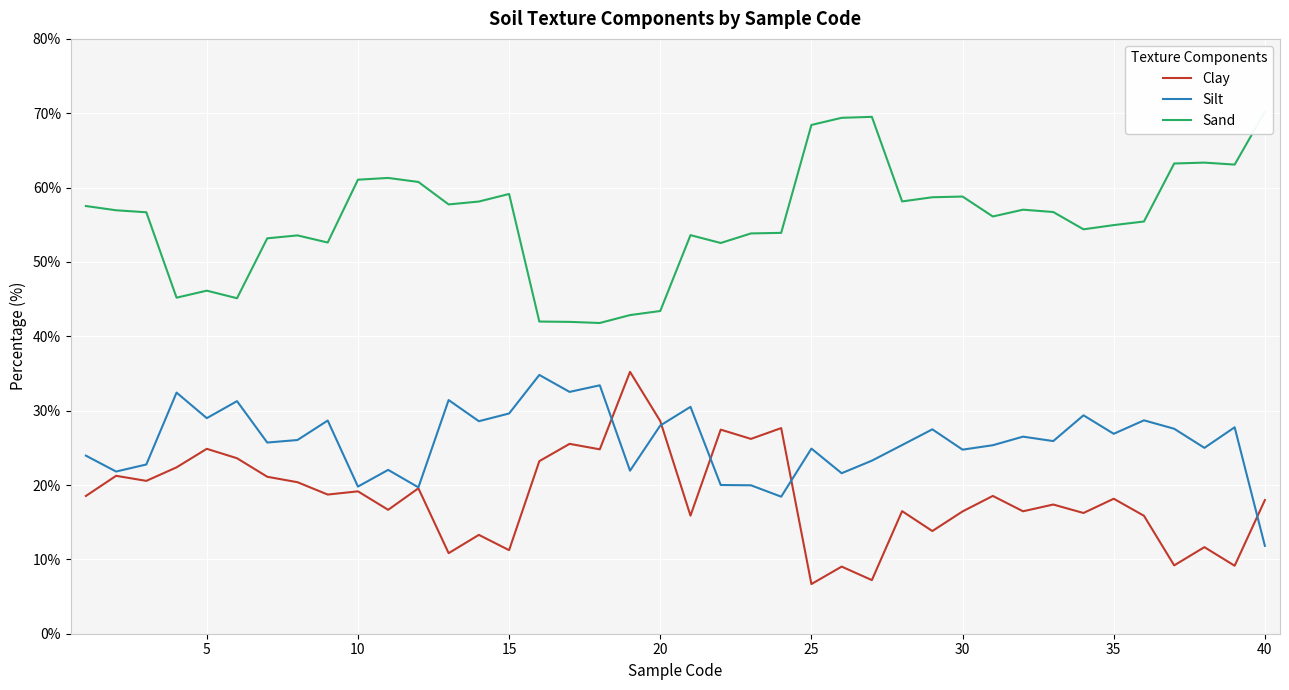

The value of Clay at 5 is 24.9. True or false?

True